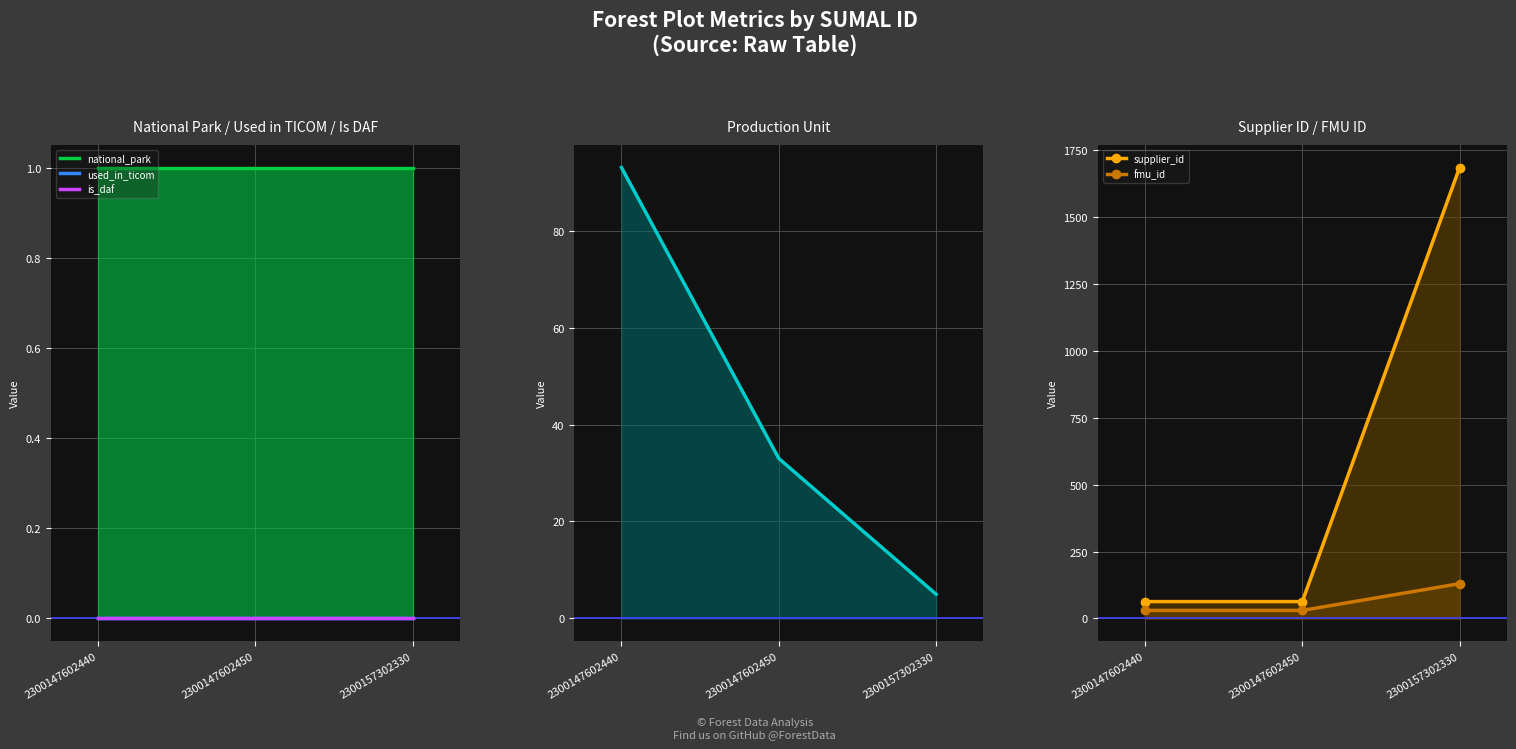

How many categories are shown in the chart?

3